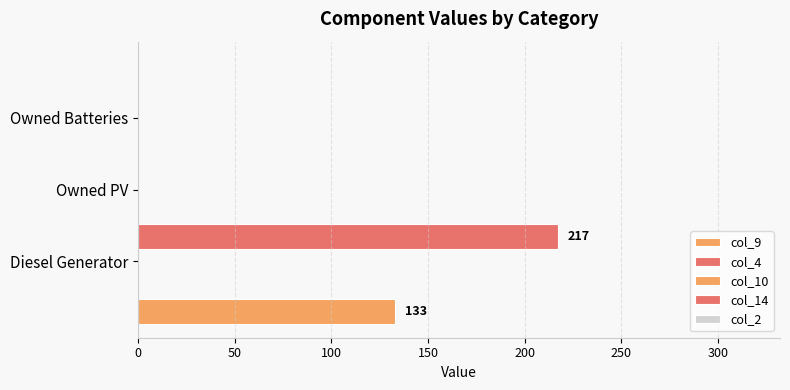

What is the value of the col_2 bar at the 1st from the left?

0.3